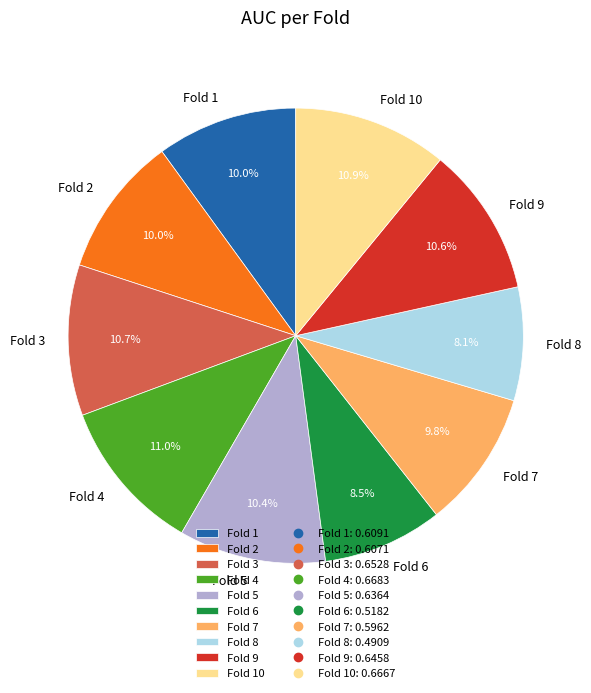

How many slices are in this pie chart?

10